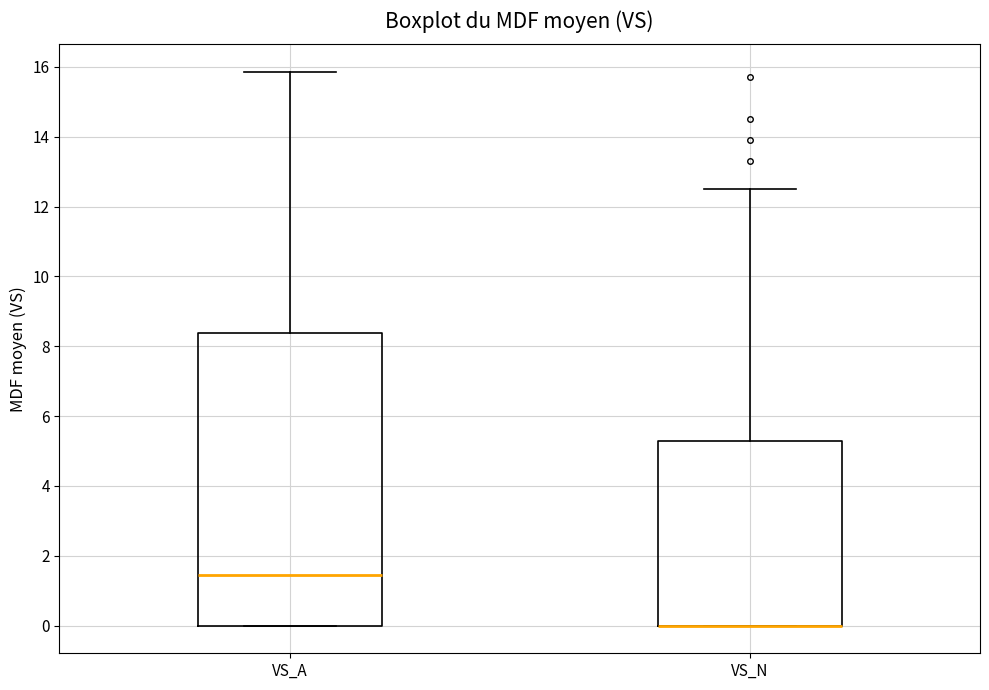

Reading left to right, read every box against the y-axis: the position of its median line, the range the box covers, and the ends of its whiskers. The values are not printed on the chart, so give them approximately, as read against the axis.

VS_A: median 1.4, box 0.0 to 8.4, whiskers 0.0 to 15.8
VS_N: median 0.0 (drawn on the box's lower edge), box 0.0 to 5.4, whiskers 0.0 to 12.6